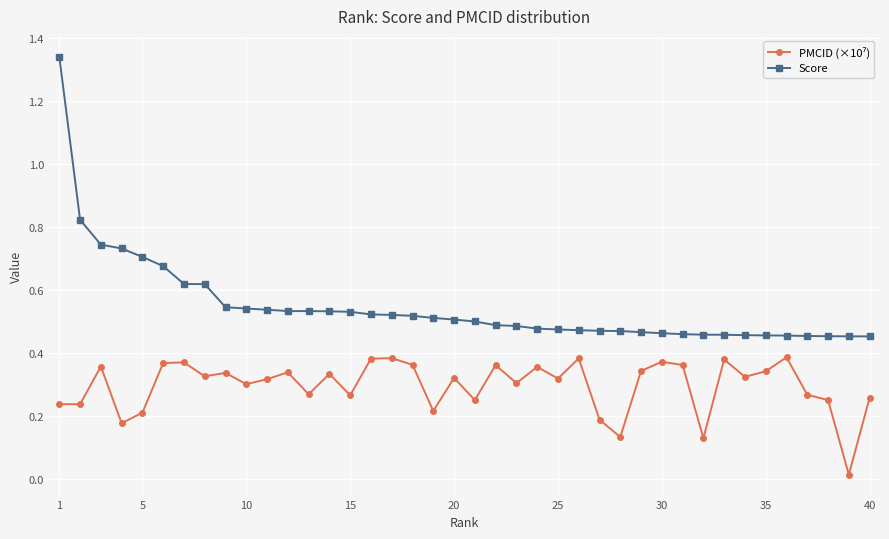

What is the difference between the maximum and minimum values in the Score series?

0.9